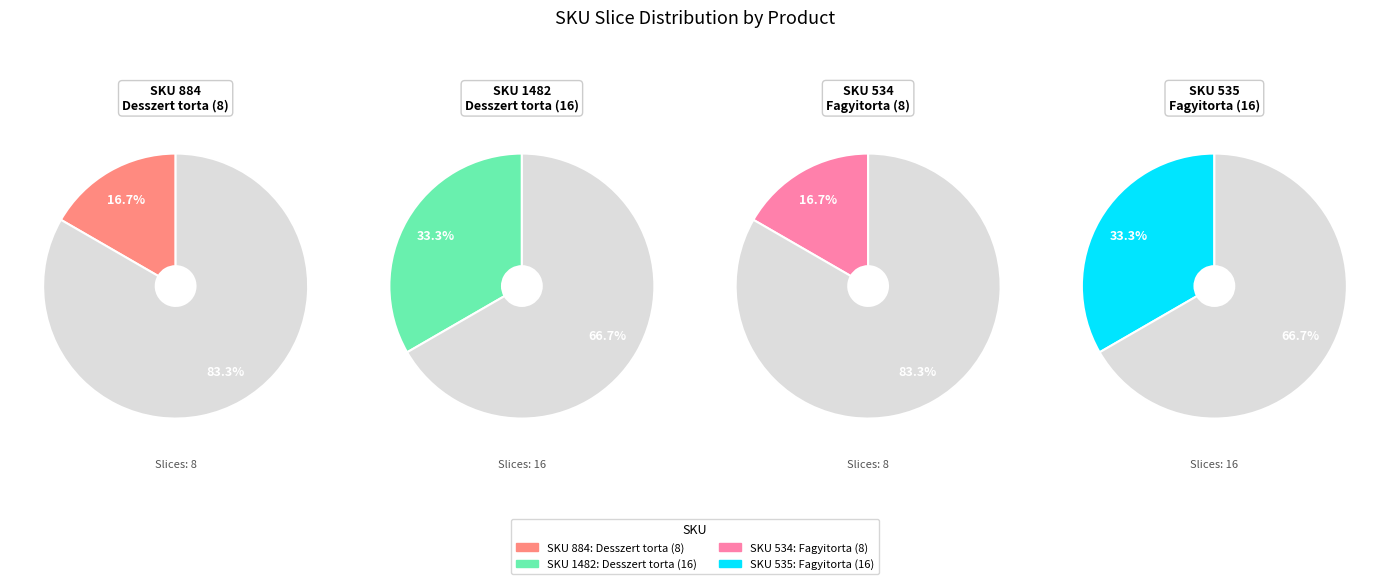

Which category has the biggest portion of the pie?

1482